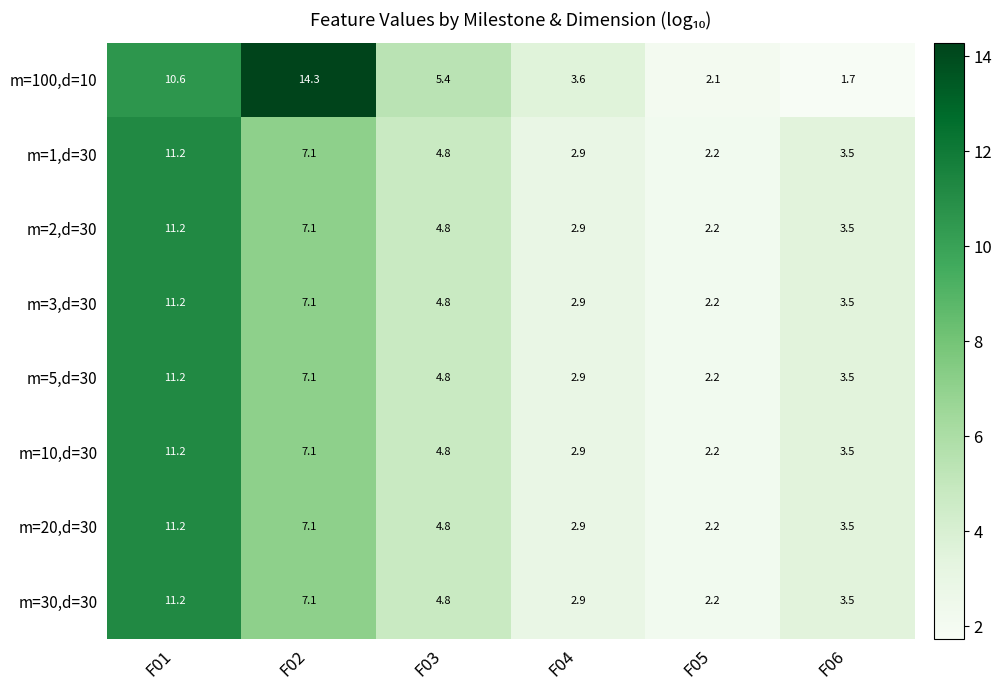

Which series has the largest total across all categories?

m=100,d=10